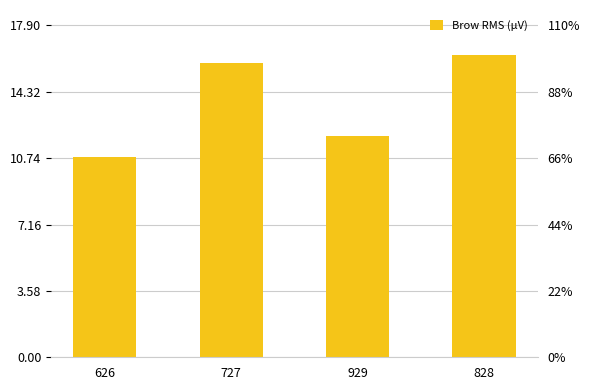

What is the difference between the values at 727 and 626?

5.1